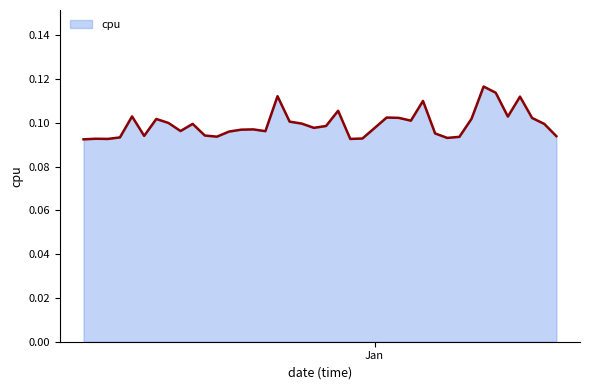

What is the maximum value shown in the chart?

0.1